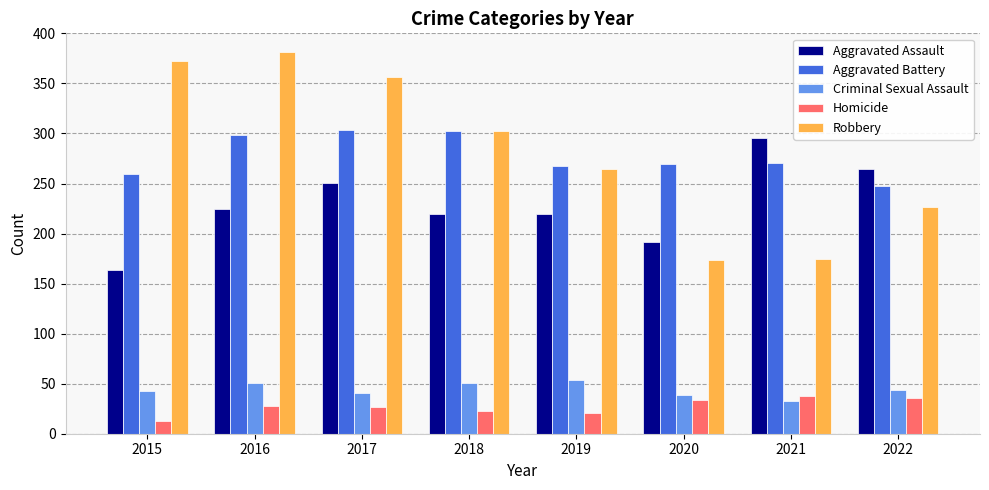

What is the smallest value displayed?

13